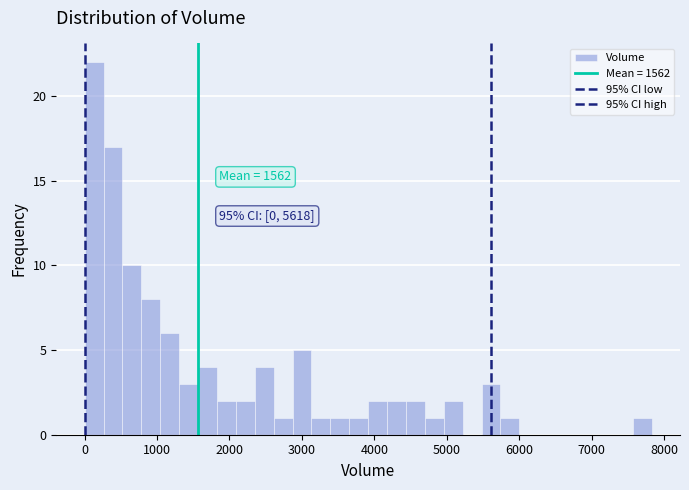

Read against the x-axis, roughly where is the centre of the tallest bar?

100